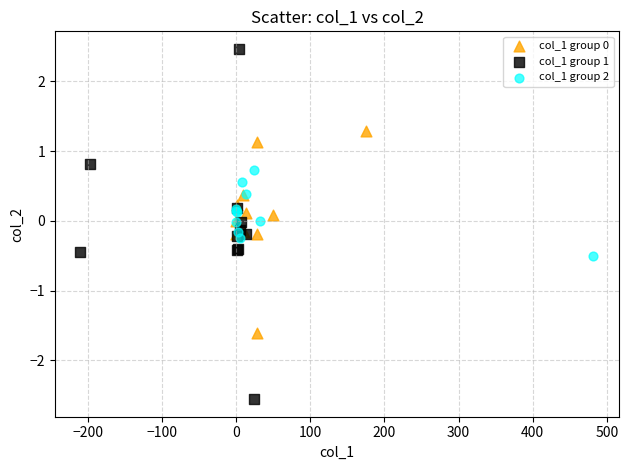

Which series has the largest Y range (max minus min)?

col_1 group 1